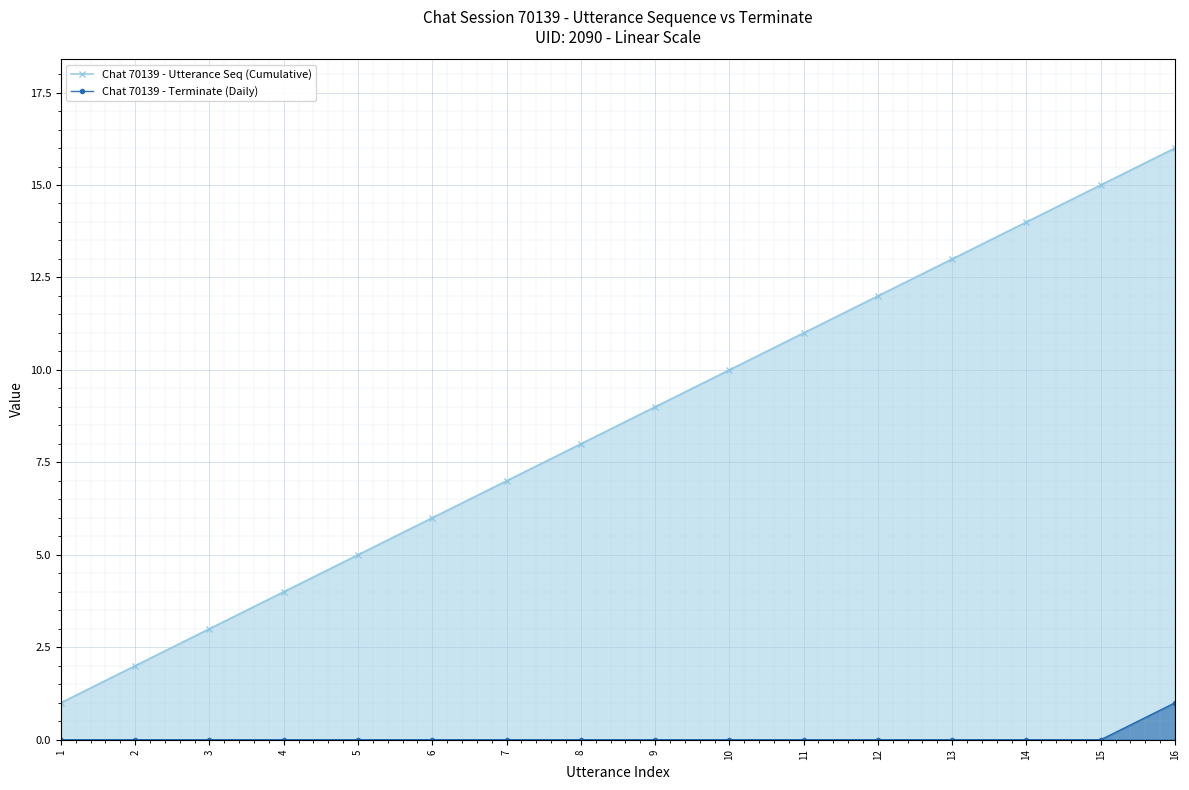

True or false: Chat 70139 - Terminate (Daily) and Chat 70139 - Utterance Seq (Cumulative) cross at least once.

False